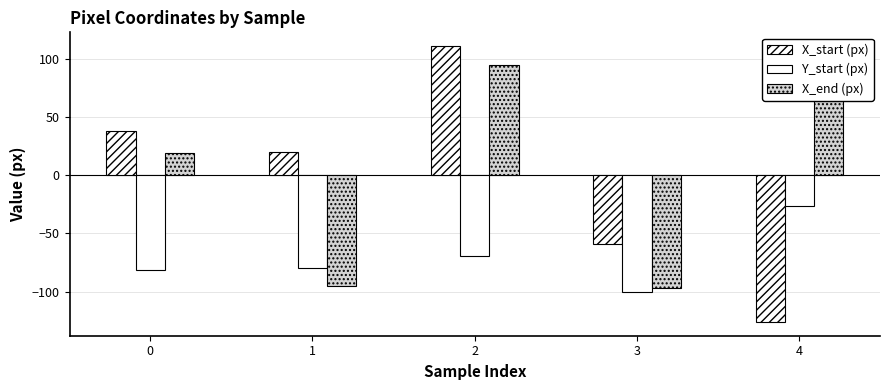

How many values in the Y_start (px) series are below -80?

2